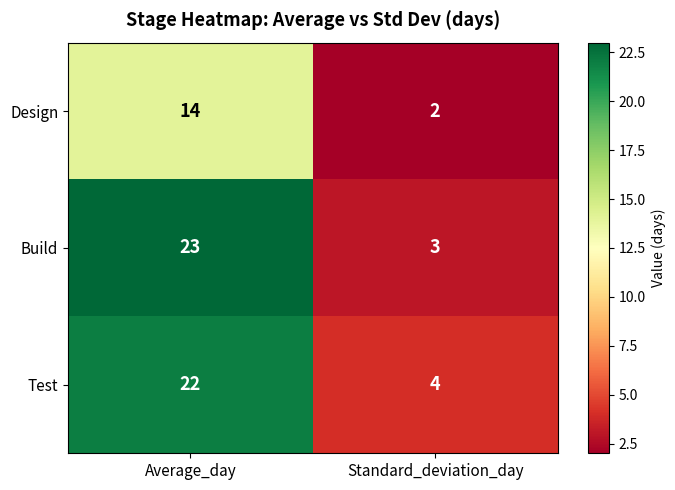

The Test series shows 22 at Average_day. True or false?

True